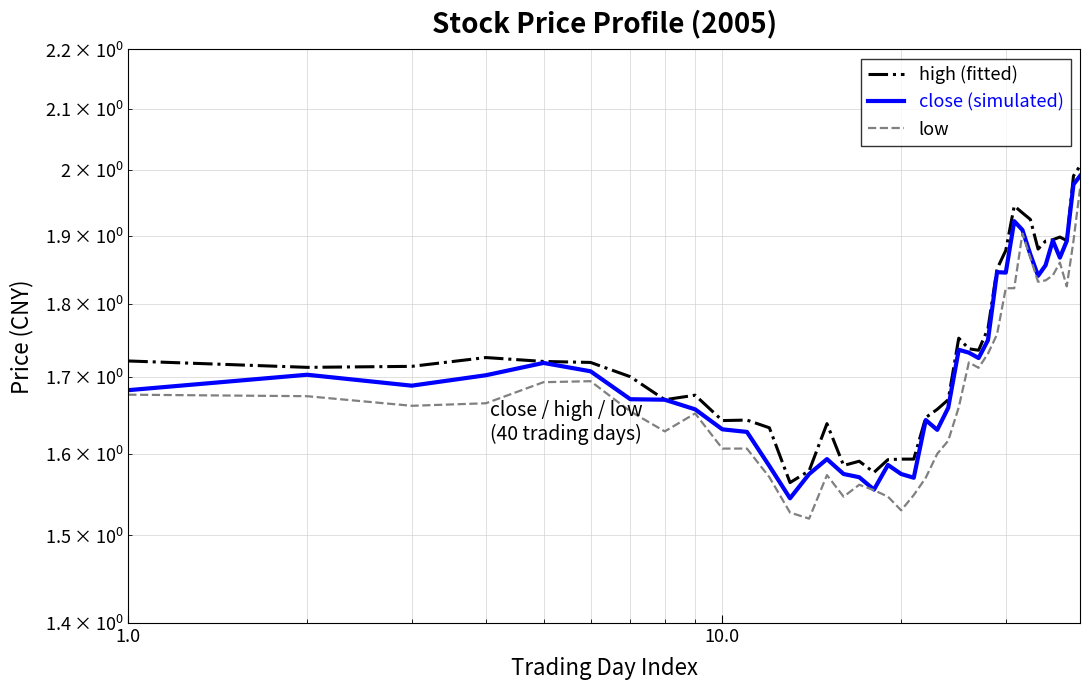

Is the value of close (simulated) at 35 greater than the value of low at 9?

Yes